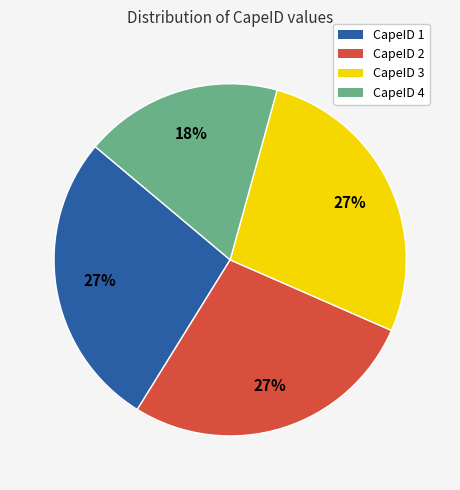

To the nearest percent, what is the difference between the largest and smallest slice percentages?

9%